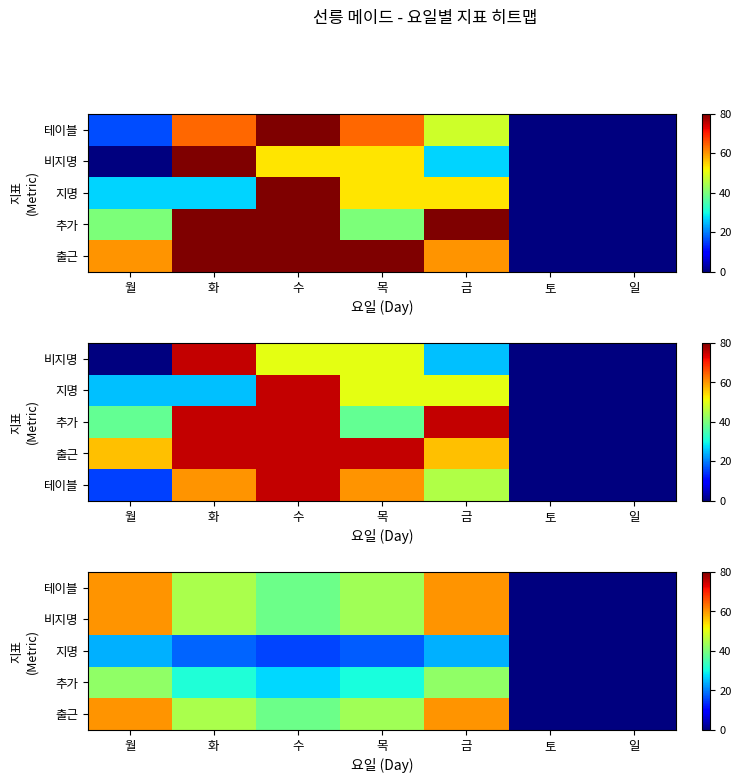

At how many categories does at least one series exceed 56?

2